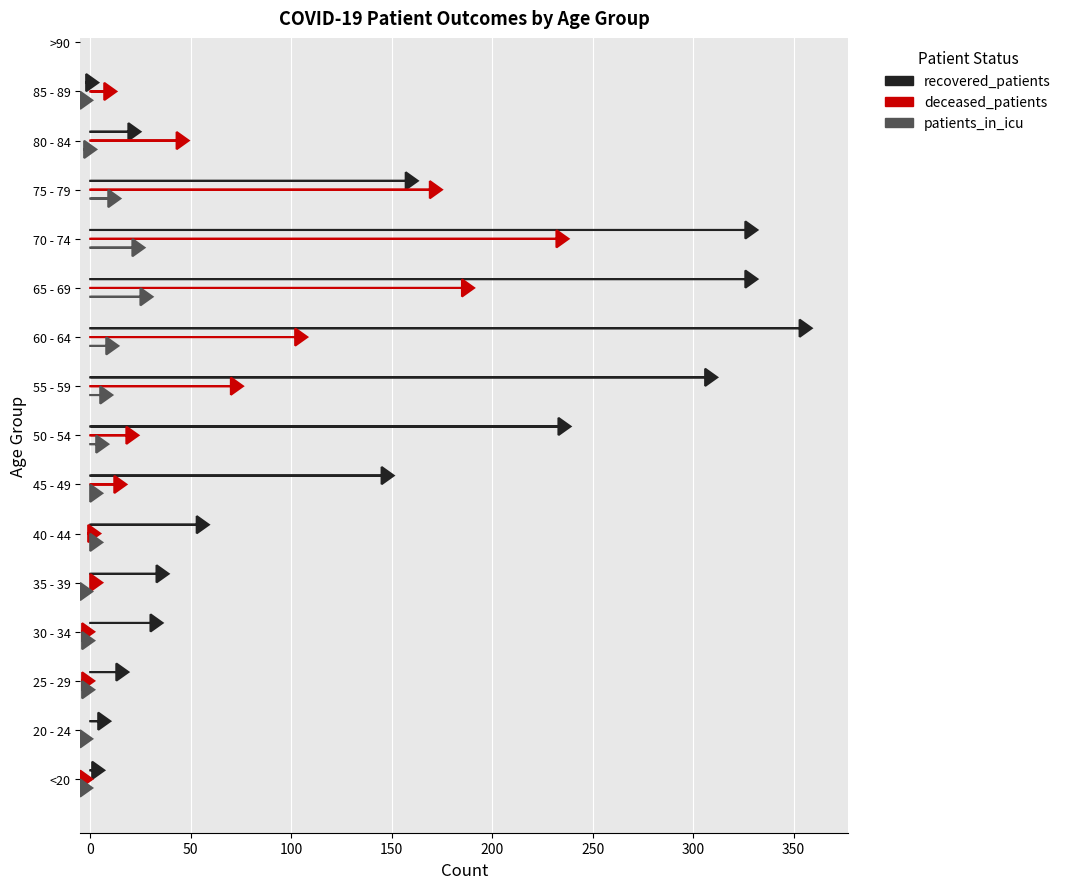

Are the bars grouped side by side (vs. stacked)?

Yes